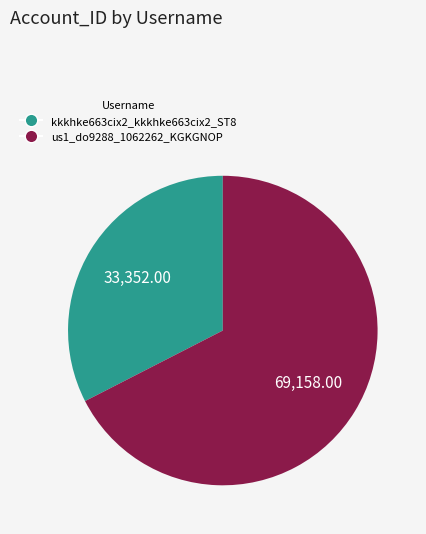

Count the number of slices in the pie.

2